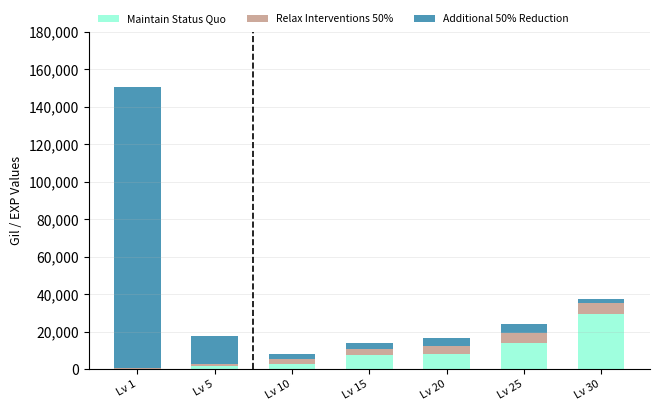

At which category is the sum across all series the highest?

Lv 1